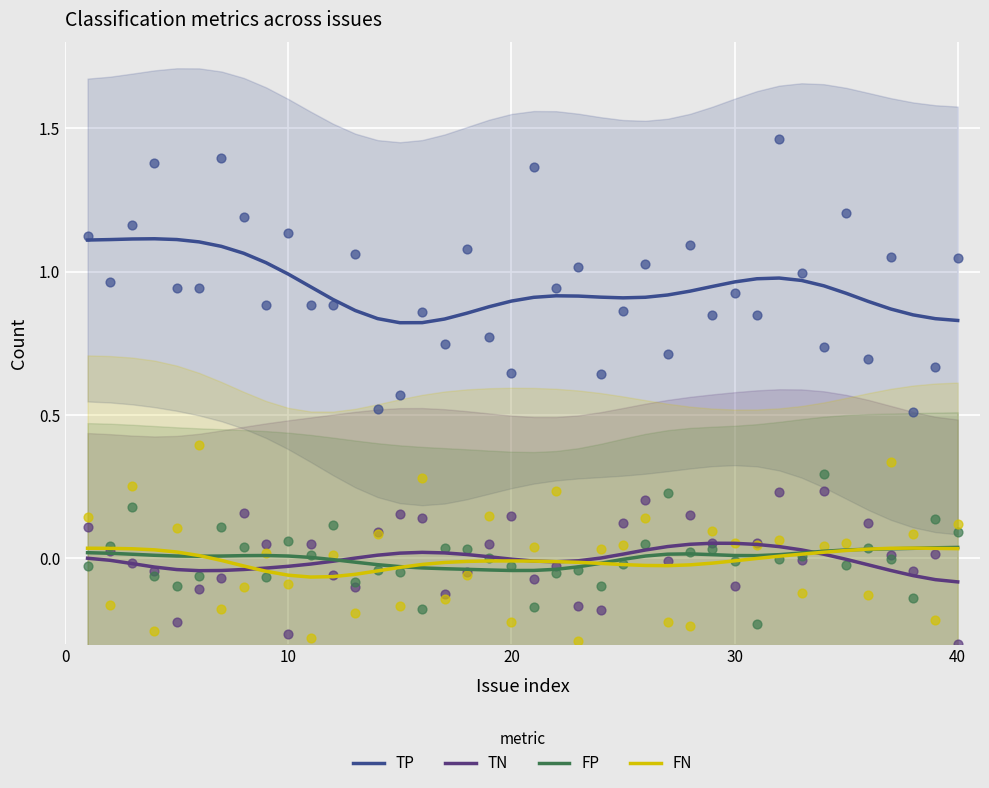

What are all the series names shown in the legend?

TP, TN, FP, FN